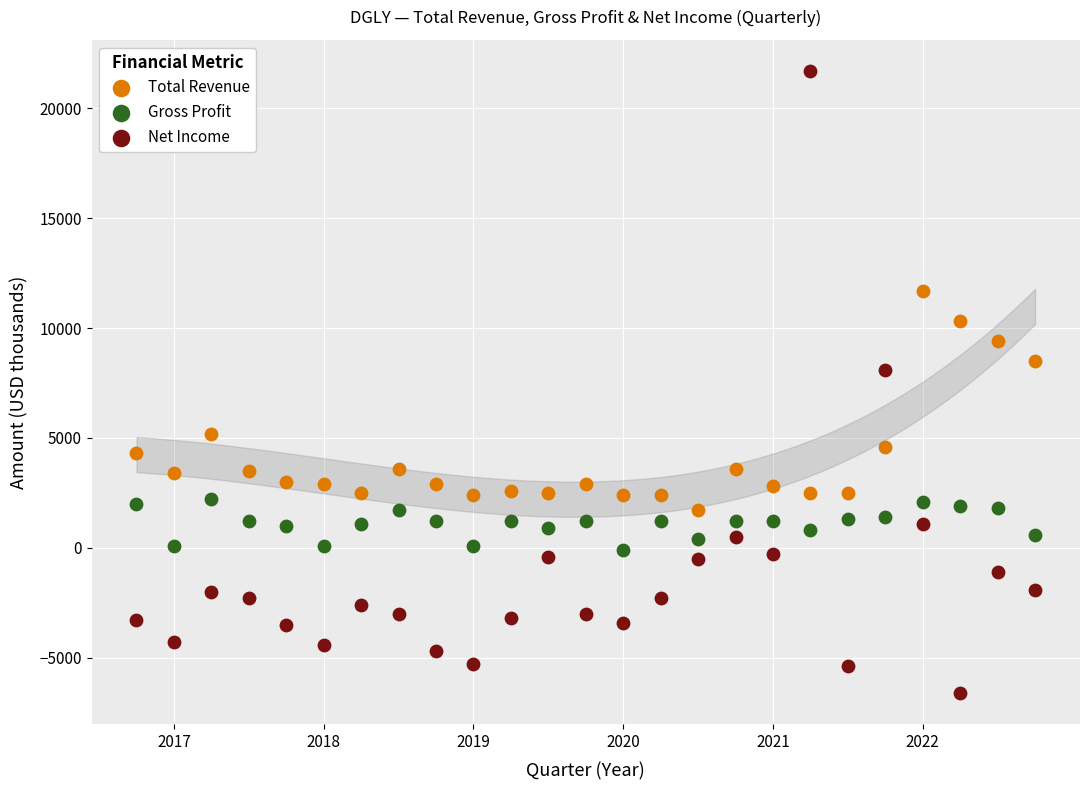

Which series contains the highest Y value?

Net Income